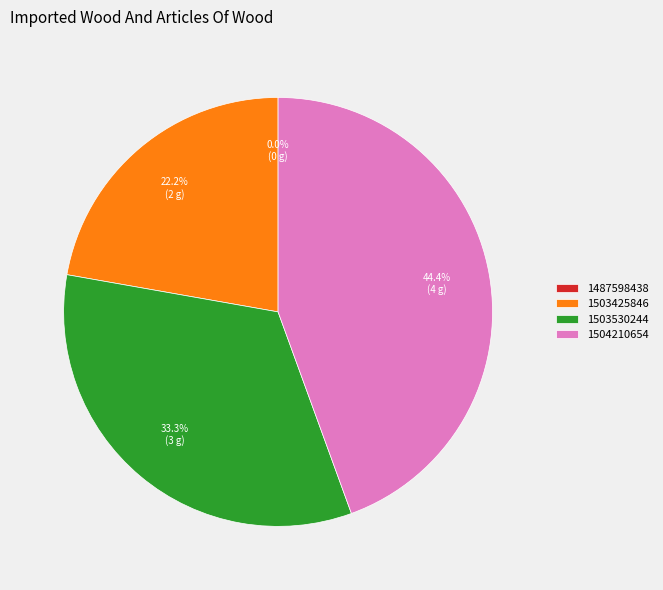

To the nearest percent, what percentage of the pie is 1503425846?

22%